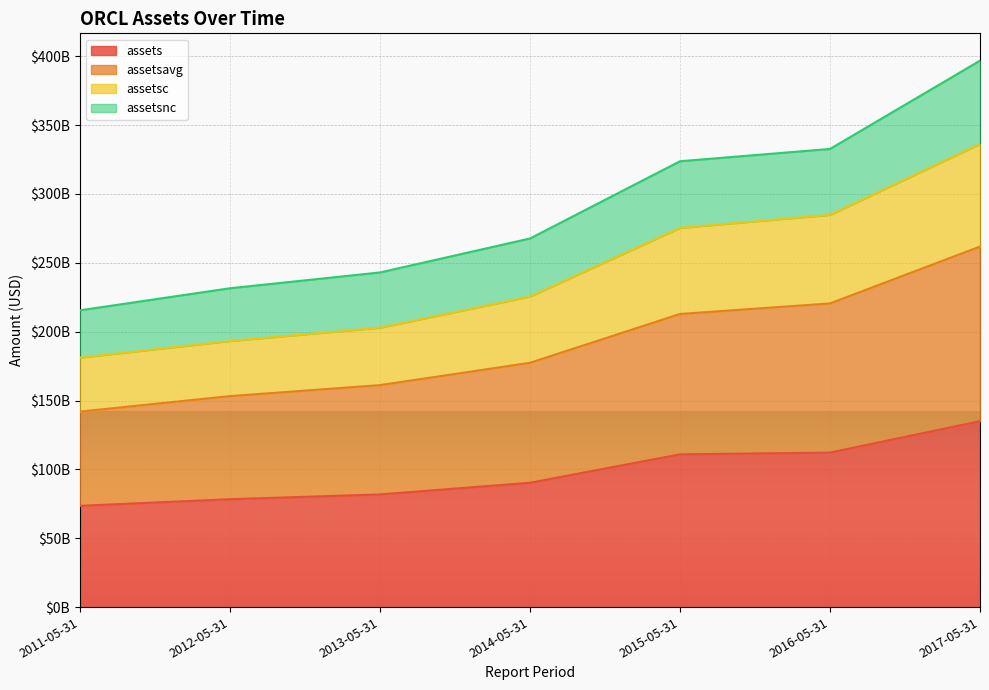

At how many categories does at least one series exceed 201538447963?

7